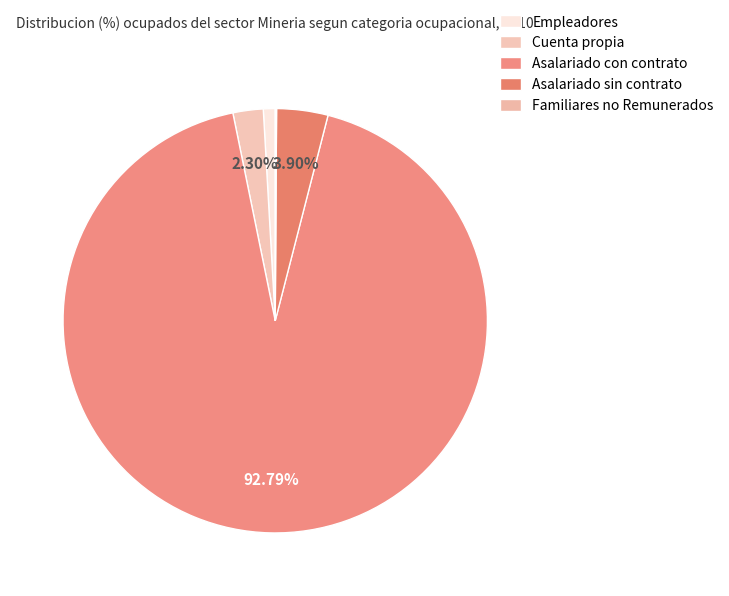

What is the smallest slice in the pie chart?

Familiares no Remunerados